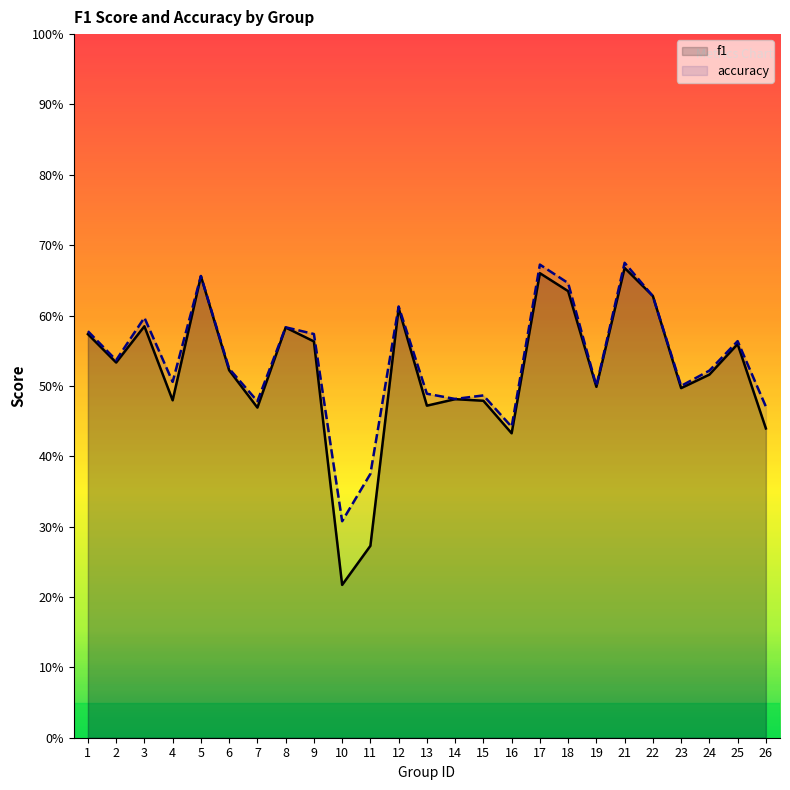

At which label does accuracy reach its peak?

21